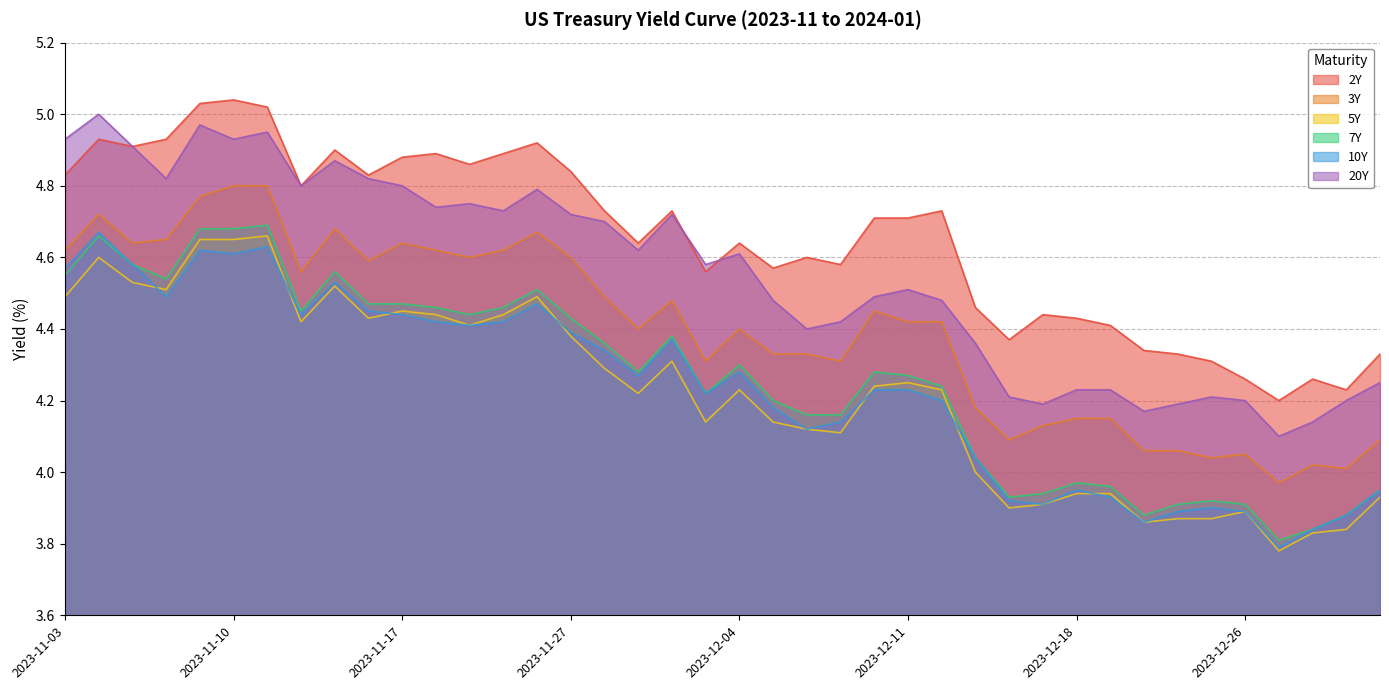

True or false: 3Y has a value of 7.3 at 2023-11-29.

False